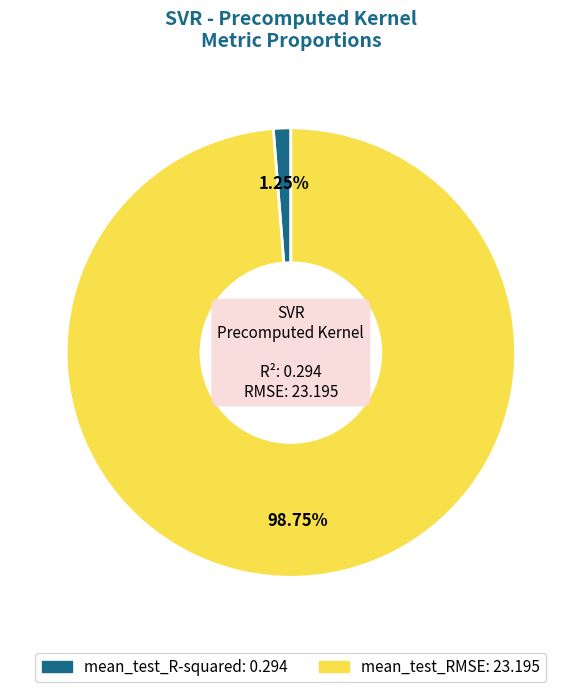

To the nearest percent, what percentage of the pie is mean_test_RMSE?

99%